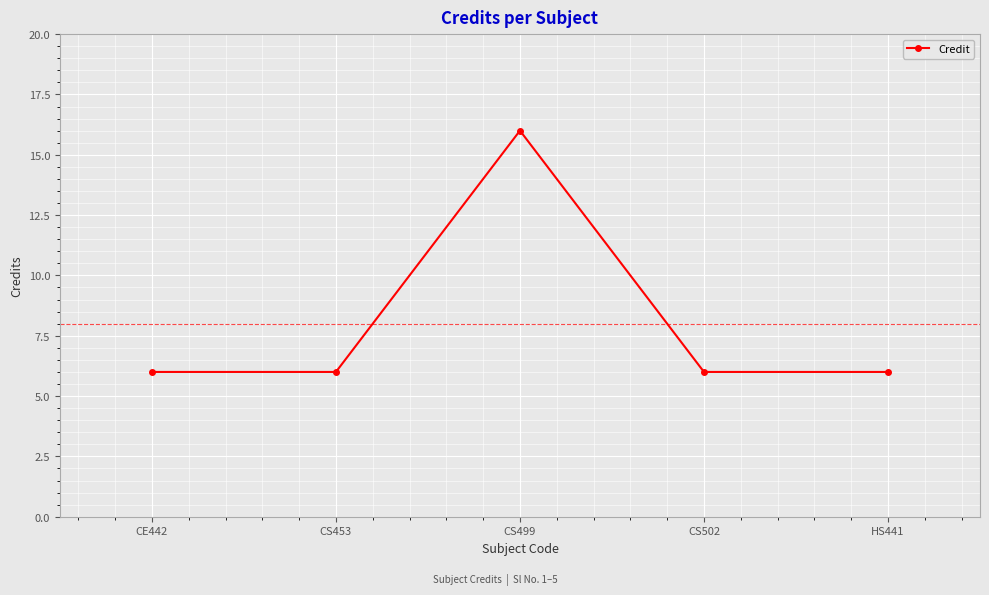

Reading left to right, extract all data points from this chart.

CE442=6	CS453=6	CS499=16	CS502=6	HS441=6